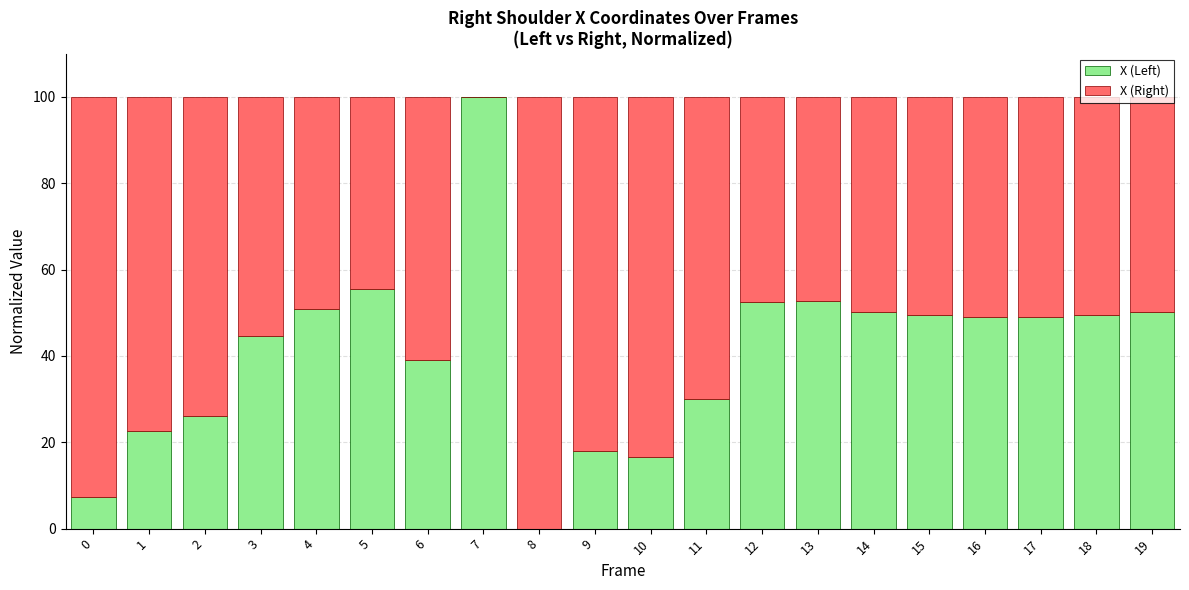

What value does the X (Left) series have at 13?

52.6